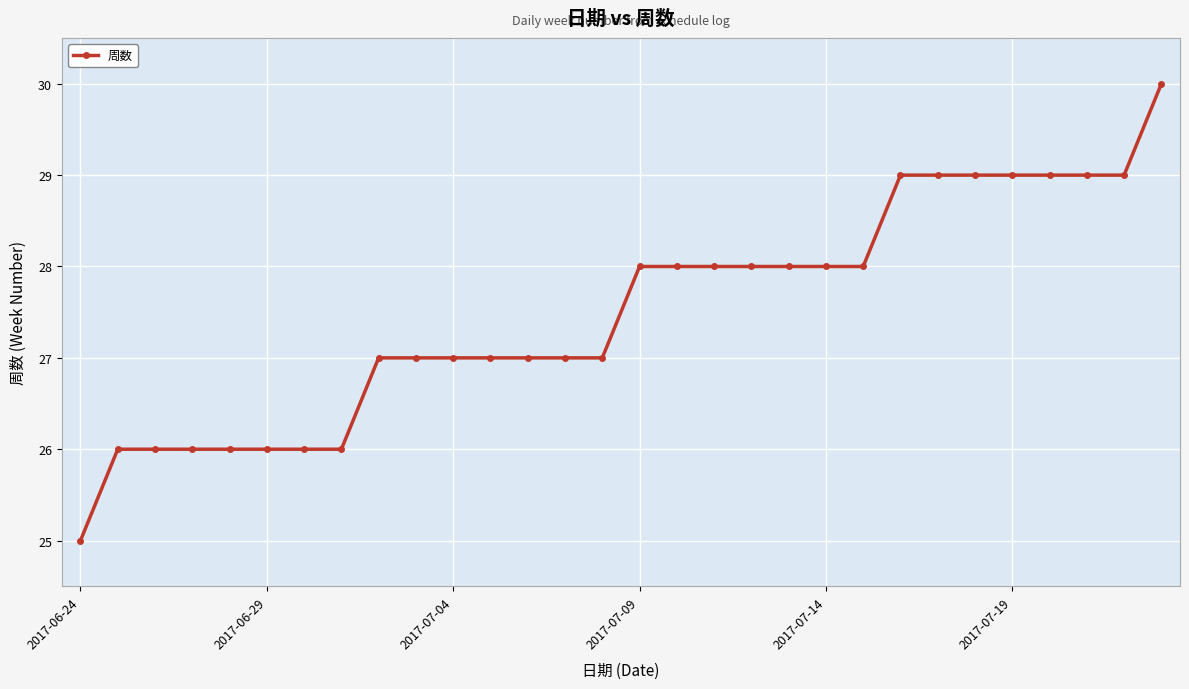

What is the difference between the maximum and second lowest values?

4